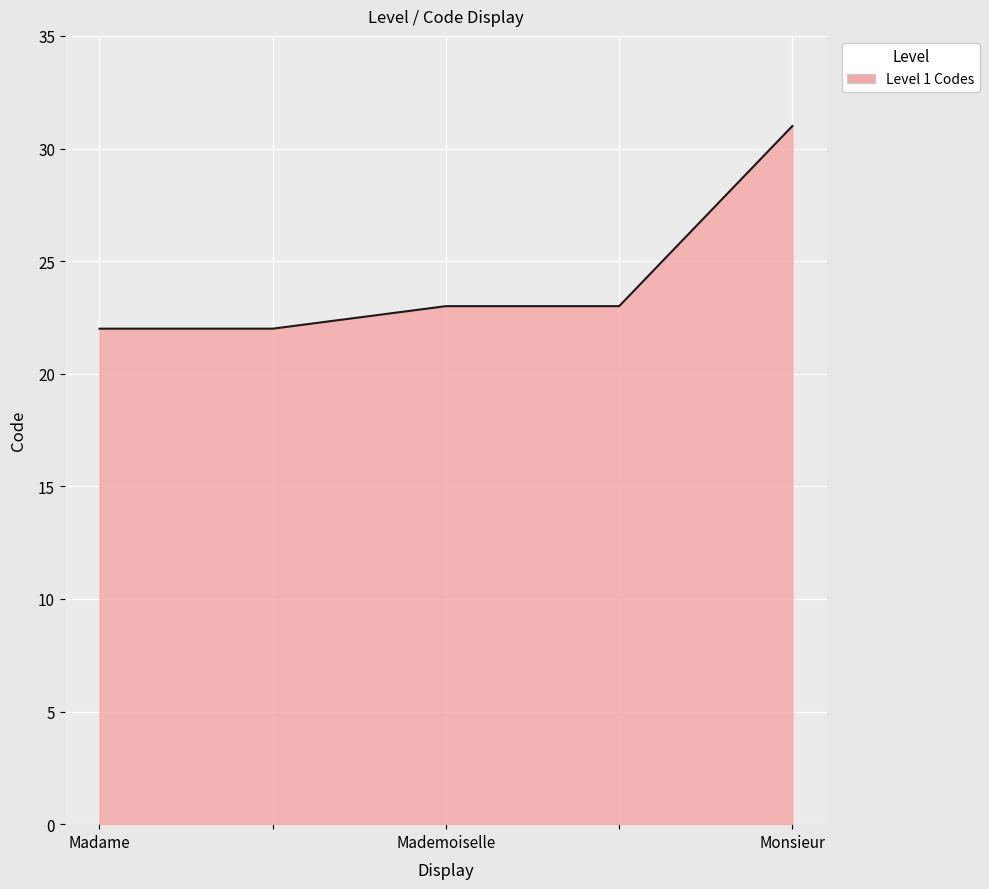

True or false: the data has more than 2 interior local peaks.

False